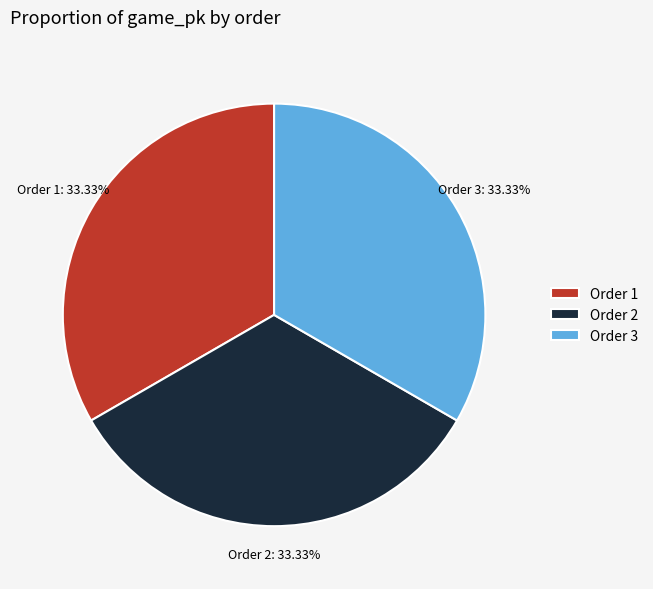

Is there a majority slice in this chart?

No